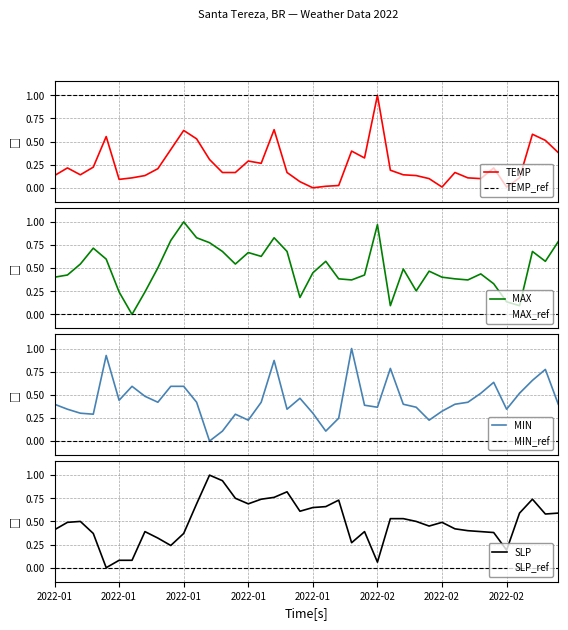

Rank the series at 2022-01-10 from highest to lowest value.

MAX, MIN, SLP, TEMP